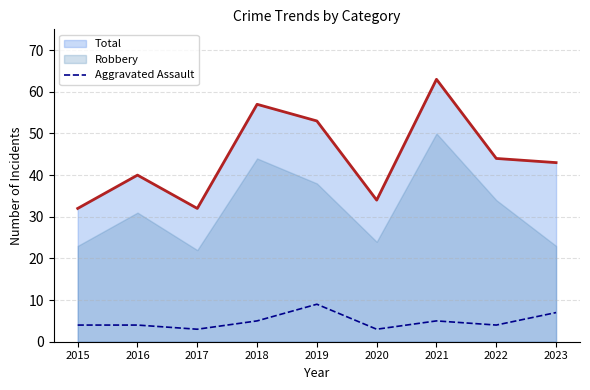

True or false: Aggravated Assault and Total cross at least once.

False